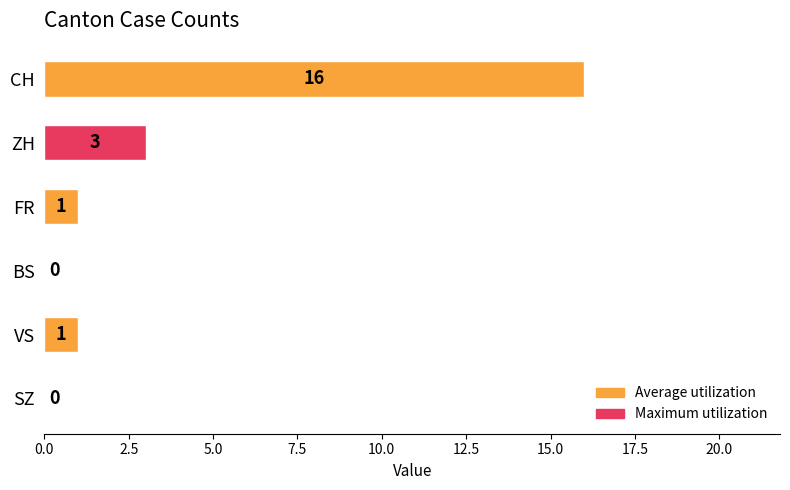

At which label is the value closest to 8?

ZH